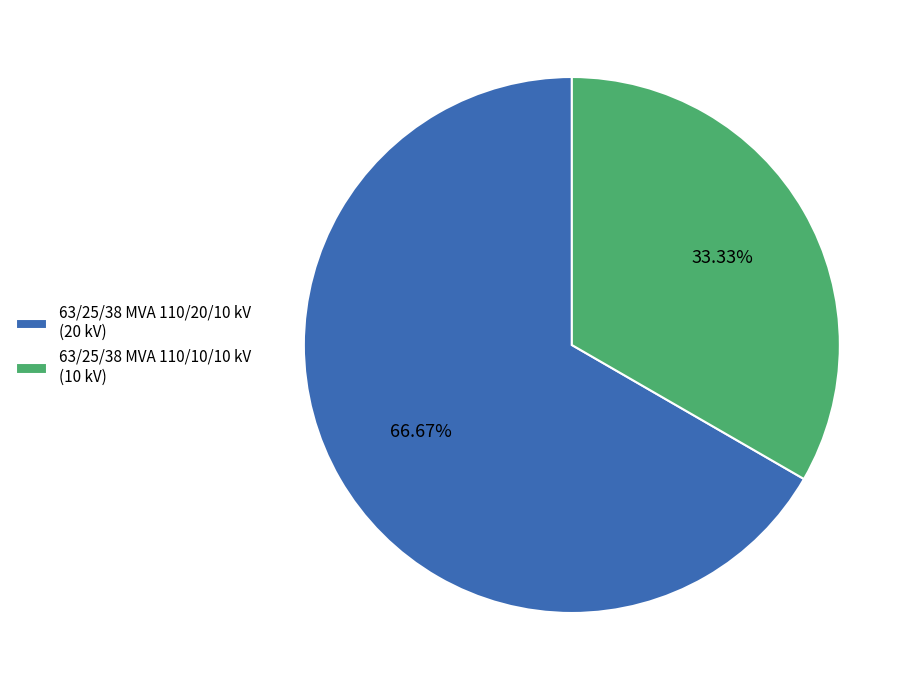

Count the number of slices in the pie.

2